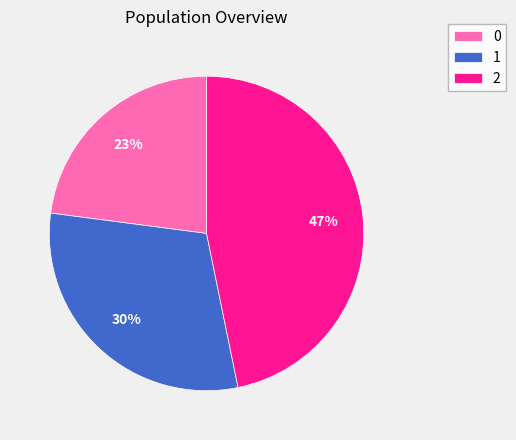

Between 1 and 2, which is larger?

2